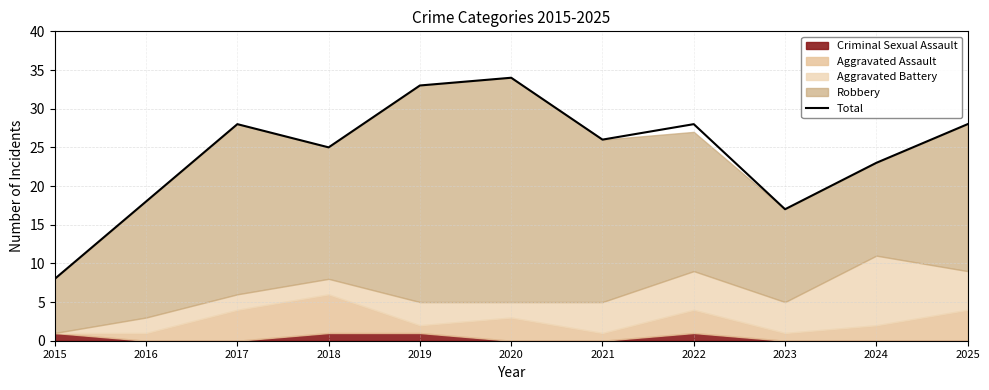

Where does the data first go above 26?

2017